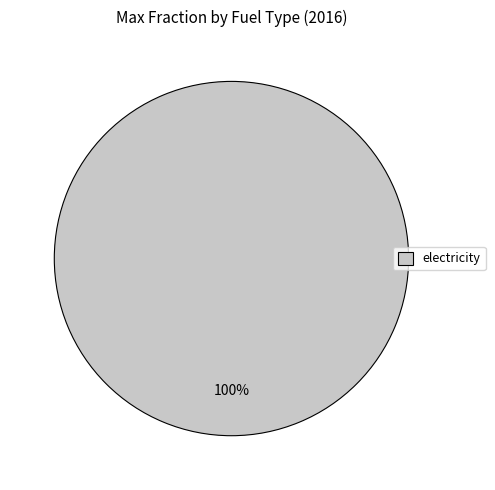

Does any single category account for the majority?

Yes